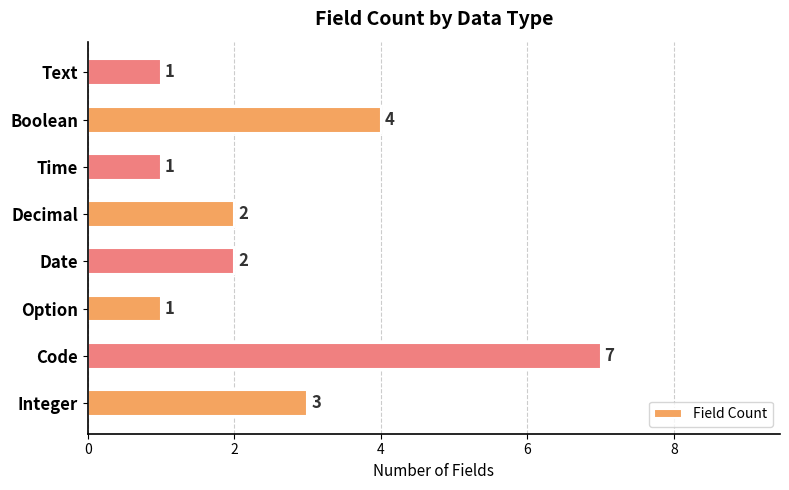

How many values are between 1 and 4?

7